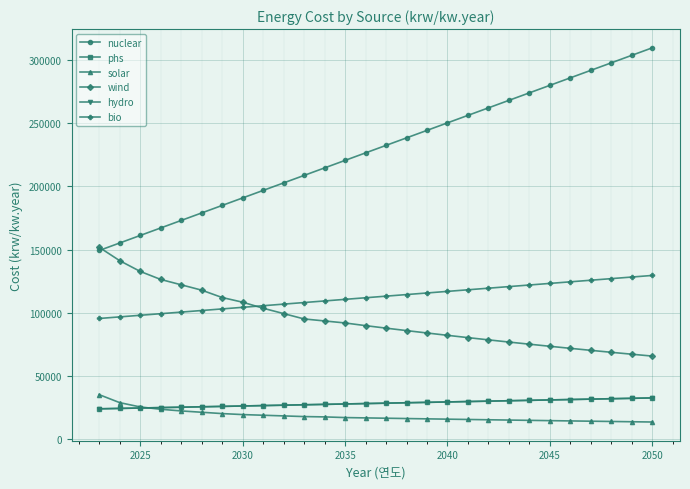

Is this an area chart (filled region under the line)?

No